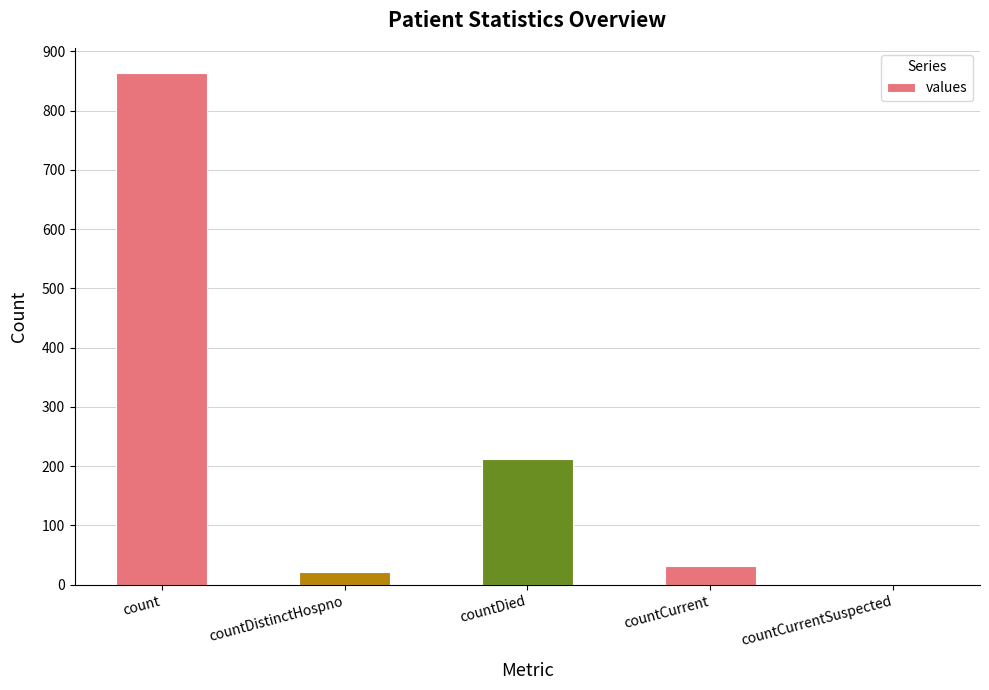

Reading left to right, extract all data points from this chart.

count=863	countDistinctHospno=21	countDied=212	countCurrent=32	countCurrentSuspected=0